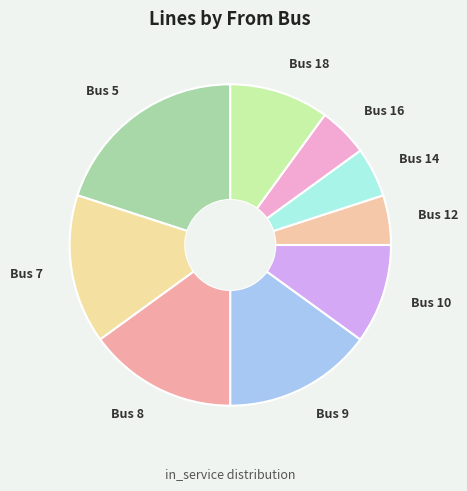

Is there any slice that represents more than half of the pie?

No